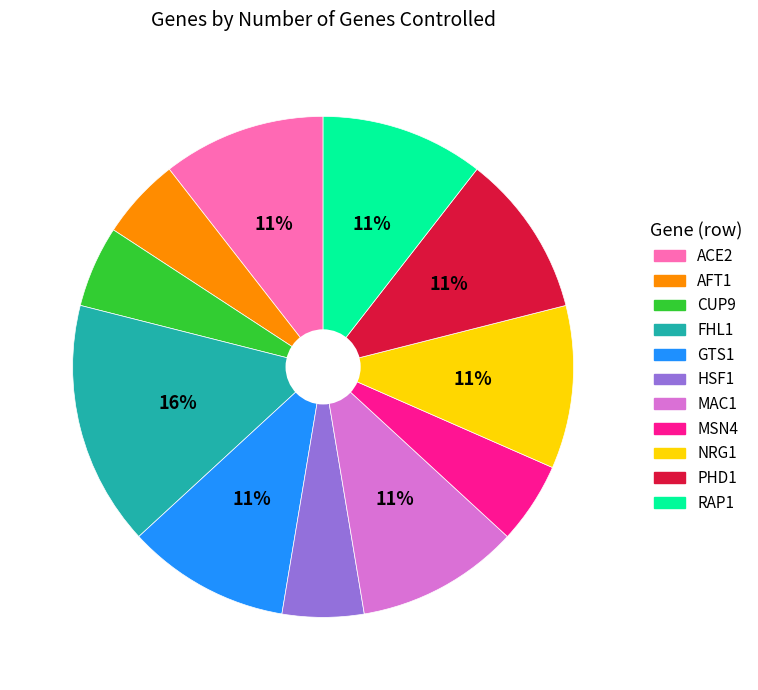

What is the largest slice in the pie chart?

FHL1